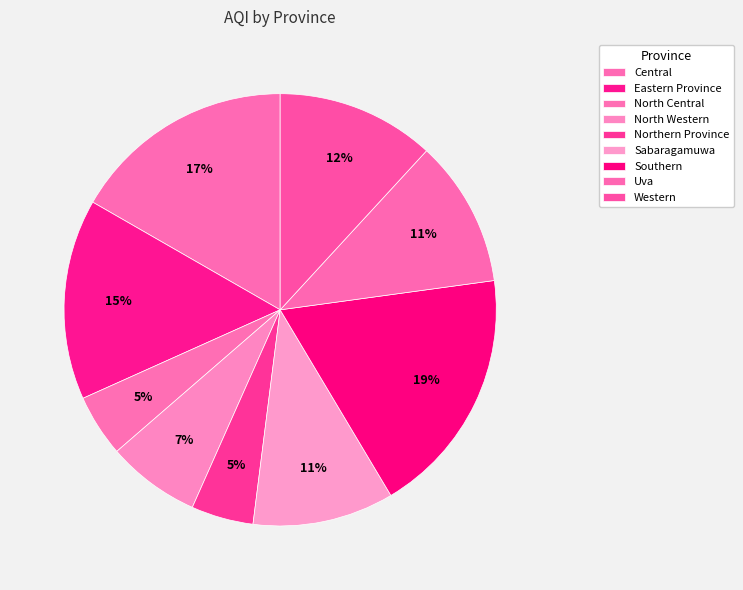

How many slices are in this pie chart?

9